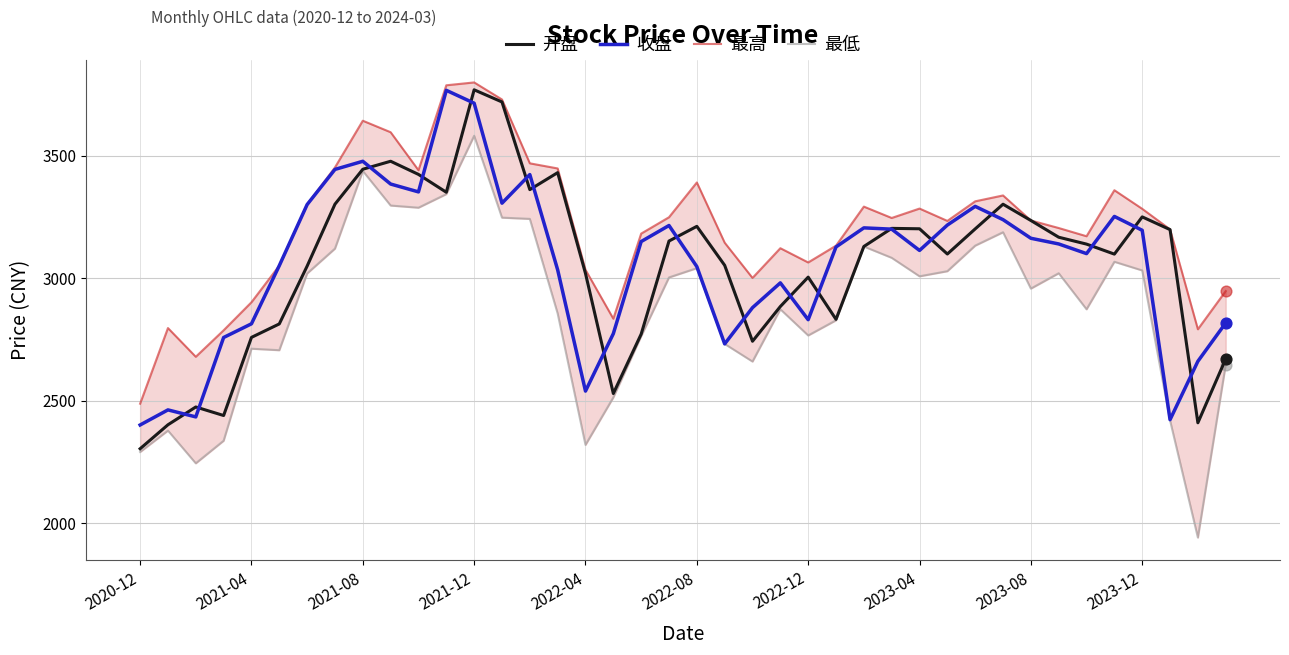

Which series has the largest total across all categories?

最高